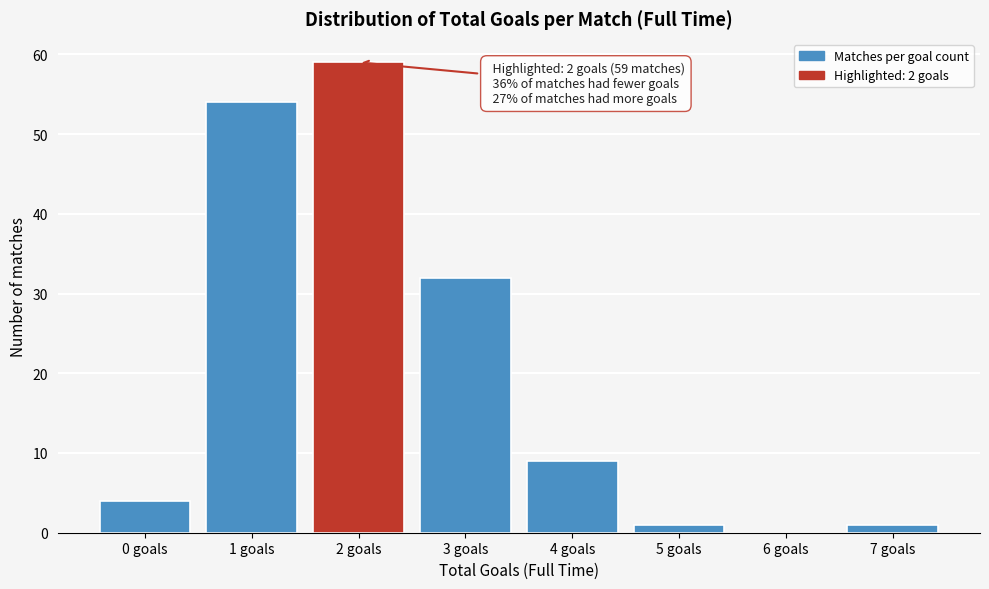

Reading left to right, transcribe all the data shown in this chart.

0 goals=4	1 goals=54	2 goals=59	3 goals=32	4 goals=9	5 goals=1	6 goals=0	7 goals=1